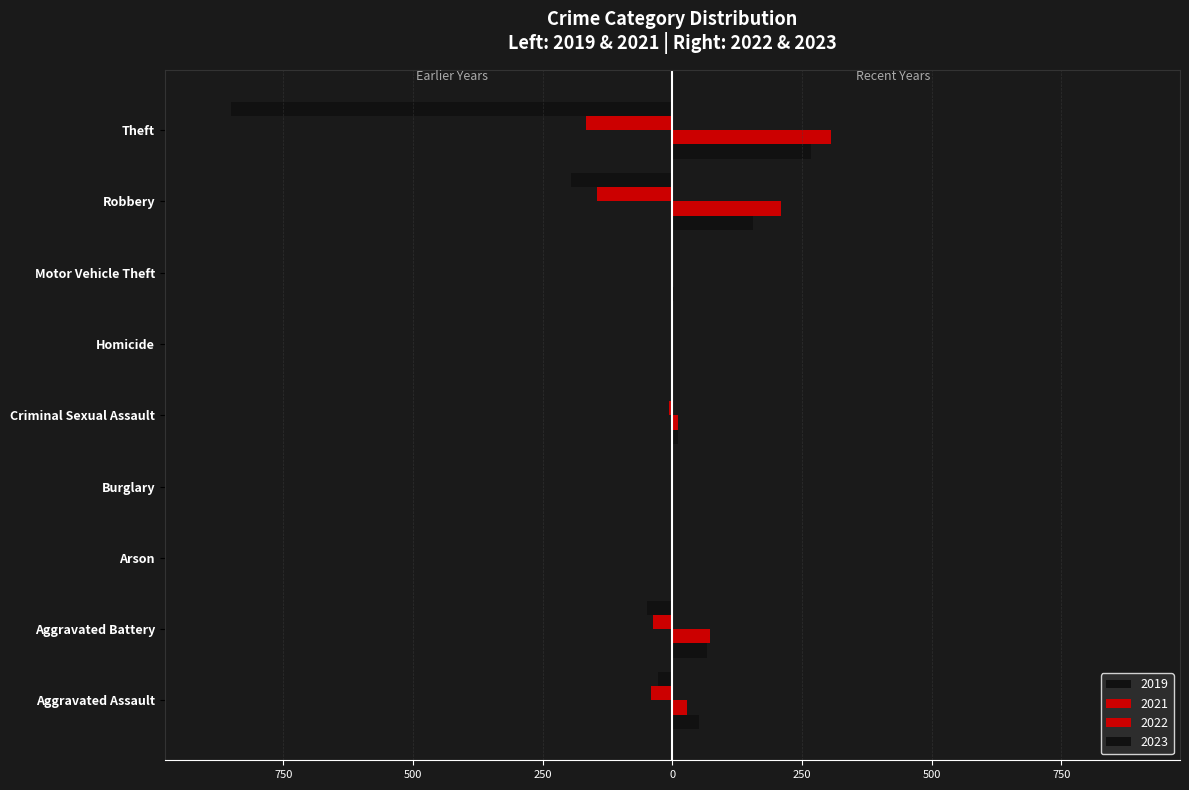

Rank the categories by 2022 value from highest to lowest.

Theft, Robbery, Aggravated Battery, Aggravated Assault, Criminal Sexual Assault, Arson, Motor Vehicle Theft, Burglary, Homicide